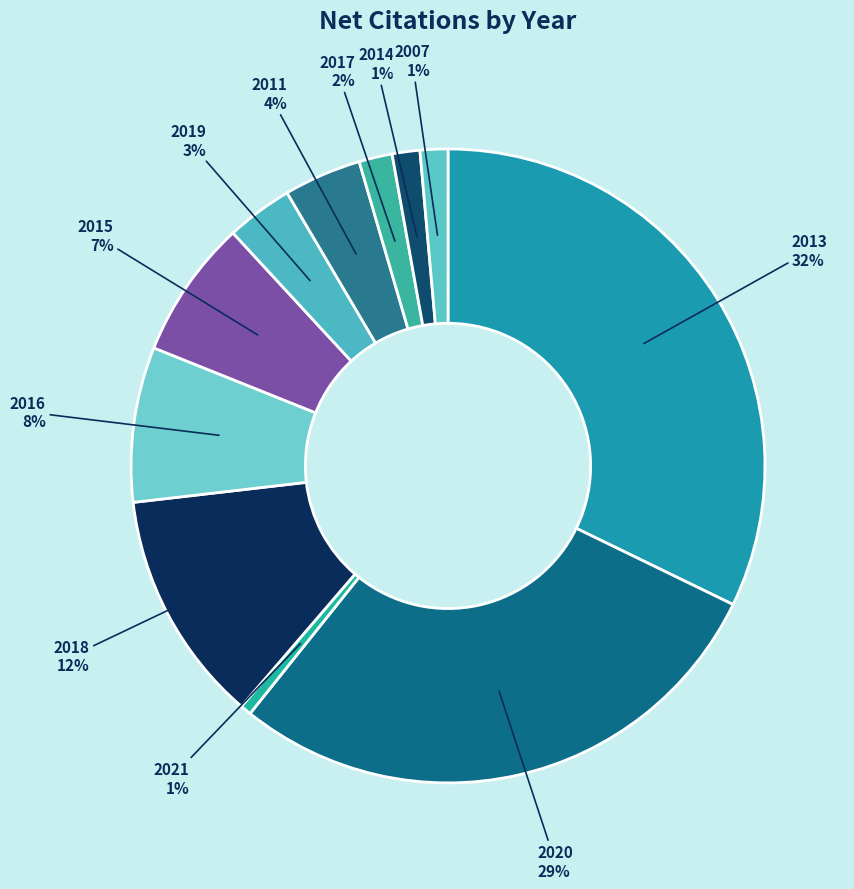

Combined, do 2016 and 2013 account for over 50%?

No